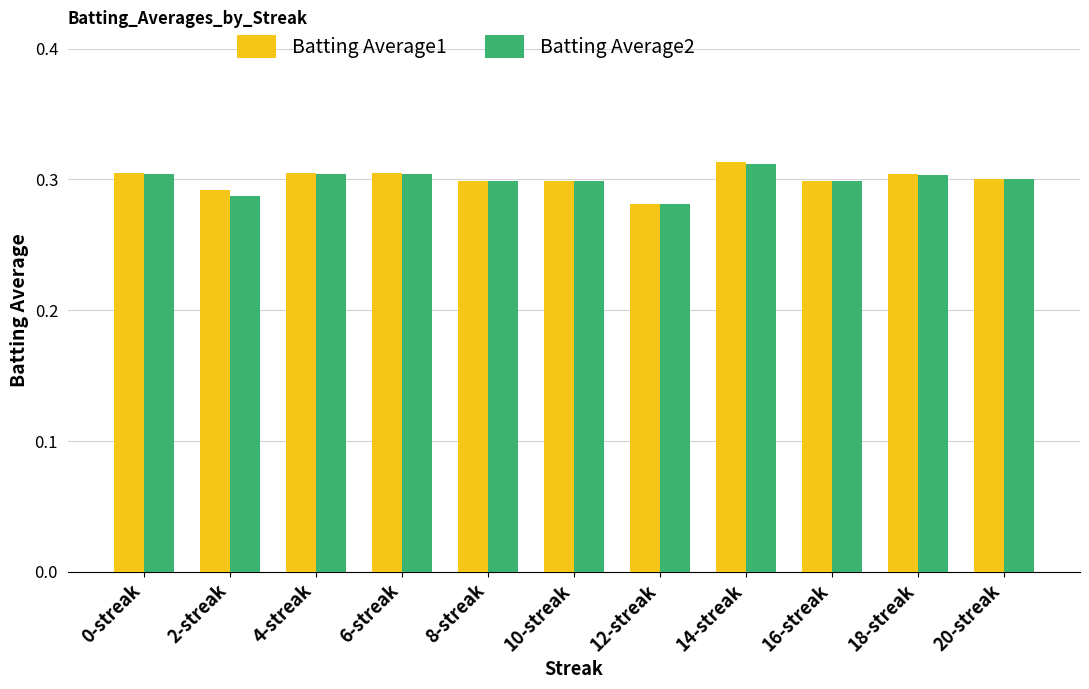

Which category has the lowest value in the Batting Average2 series?

12-streak